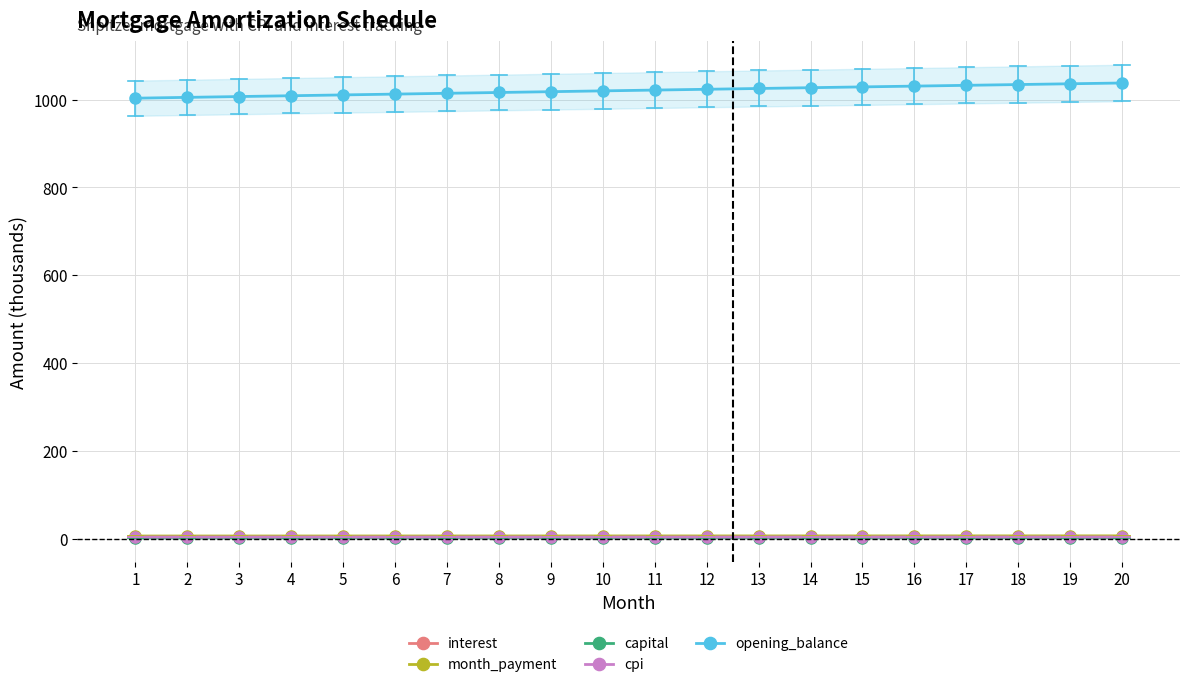

At which category is the sum across all series the highest?

20